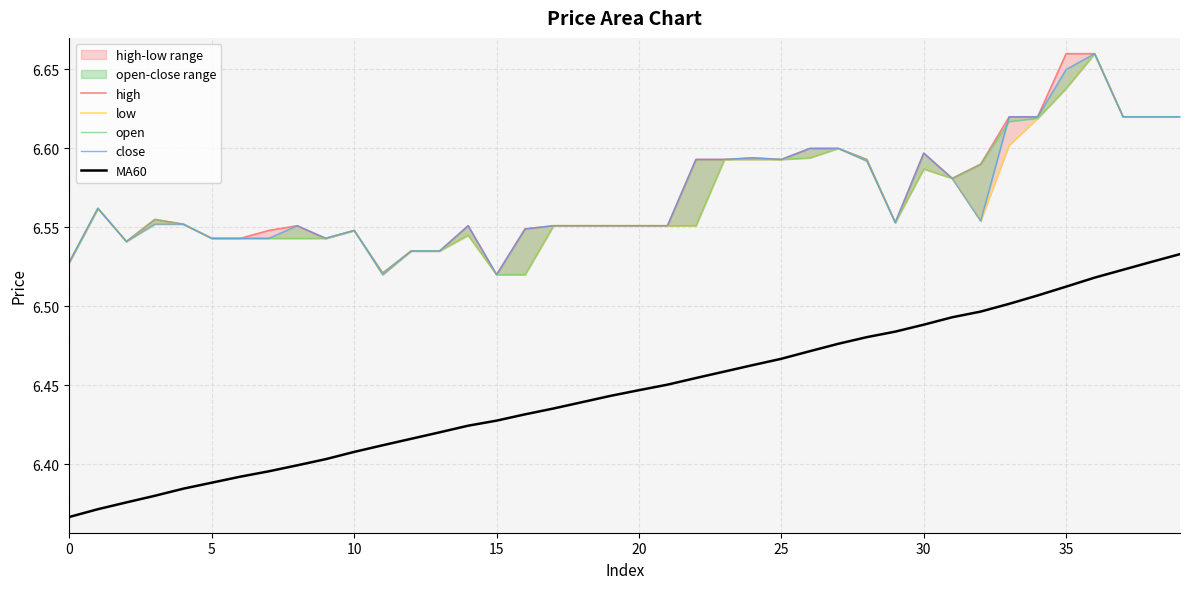

Which category has the highest value in the high series?

35